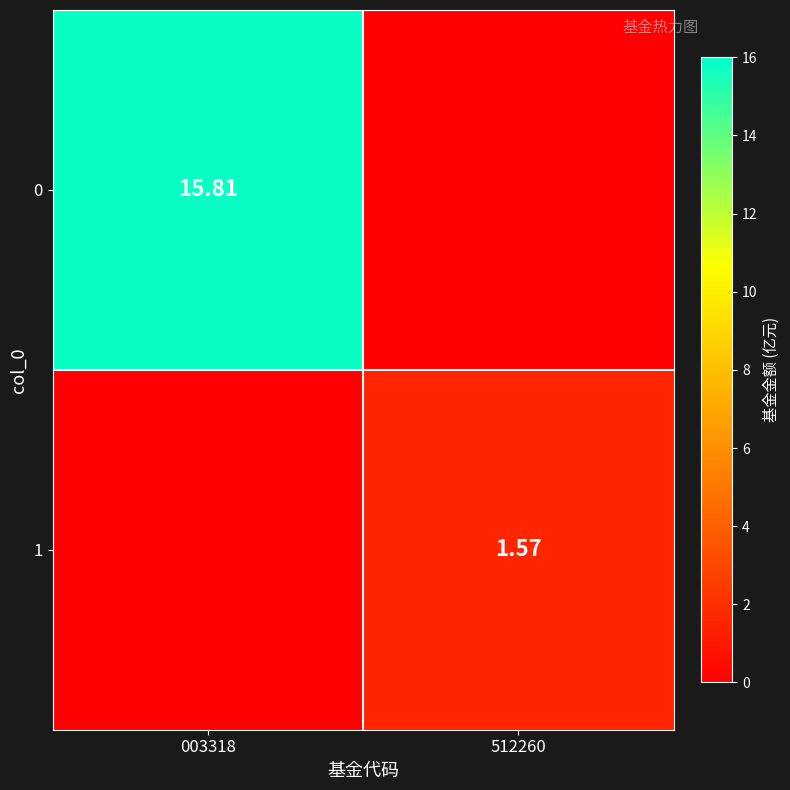

At how many categories does at least one series exceed 5?

1